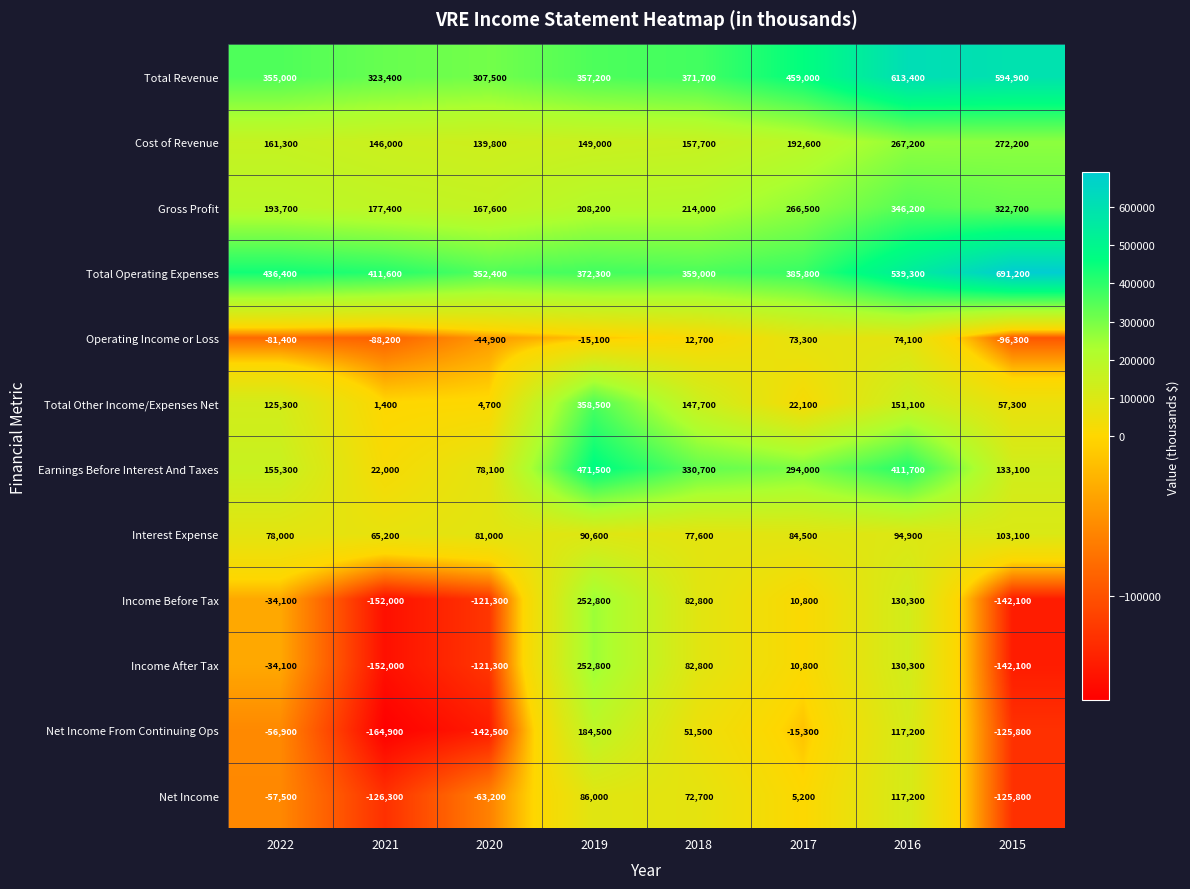

At which category is the sum across all series the highest?

2016